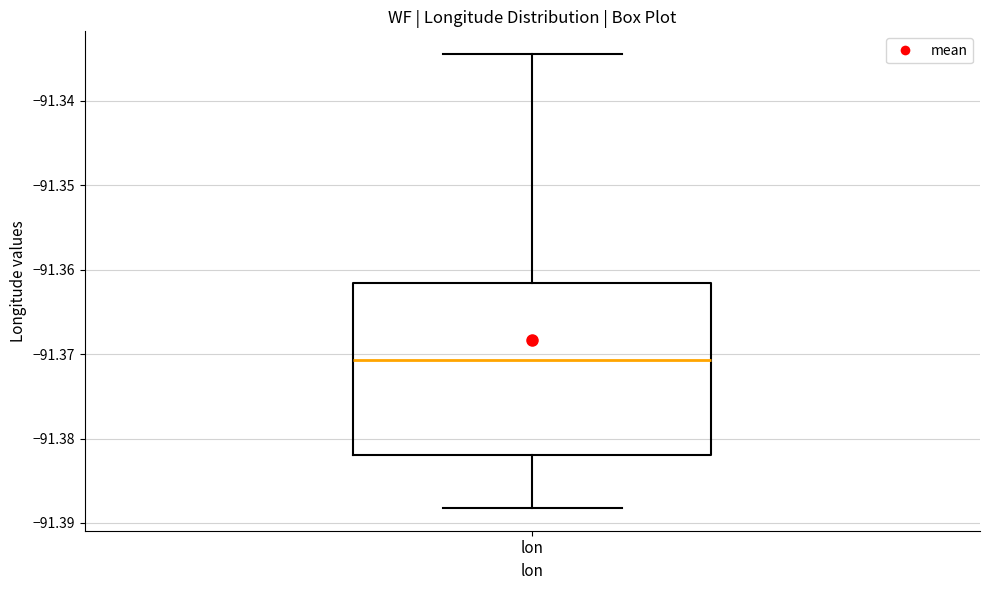

Read this box plot against the y-axis: the position of the median line, the range covered by the box, and the ends of both whiskers. The values are not printed on the chart, so give them approximately, as read against the axis.

median -91.371, box -91.382 to -91.362, whiskers -91.388 to -91.334